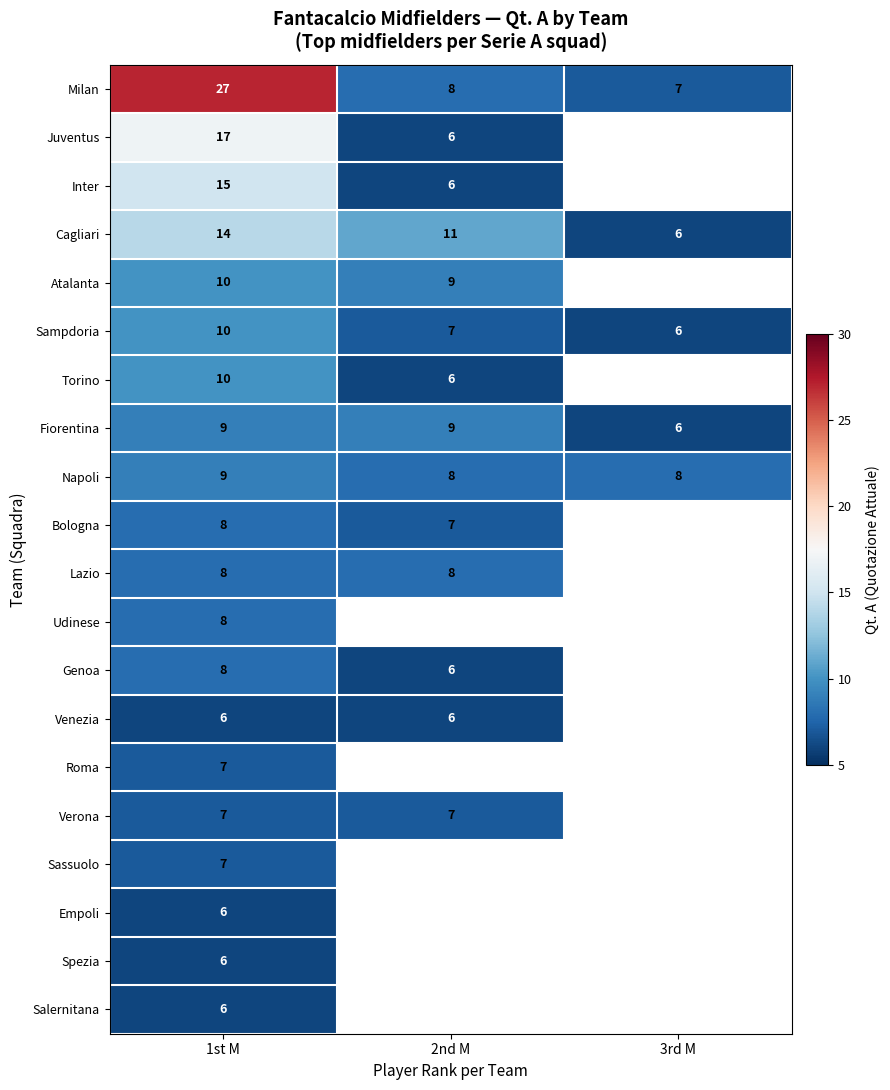

How many Sampdoria values are between 6 and 10?

3